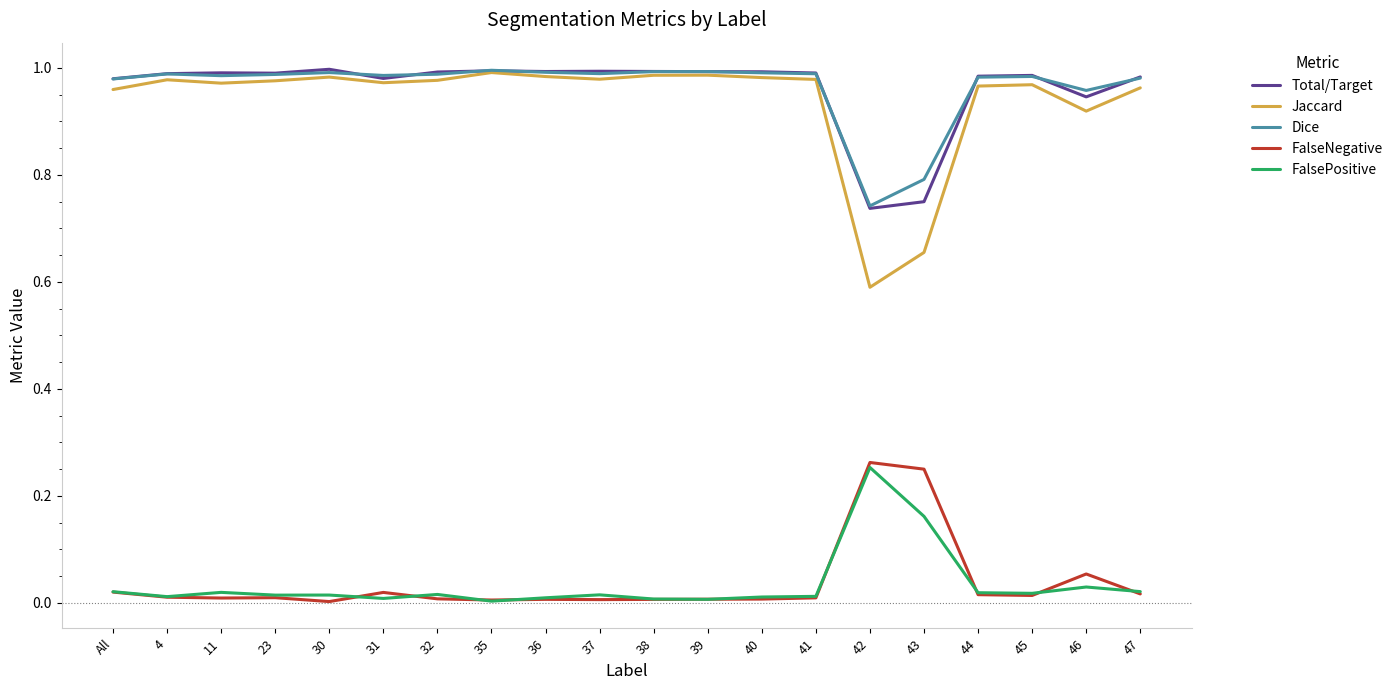

True or false: FalsePositive and Dice intersect in this chart.

False